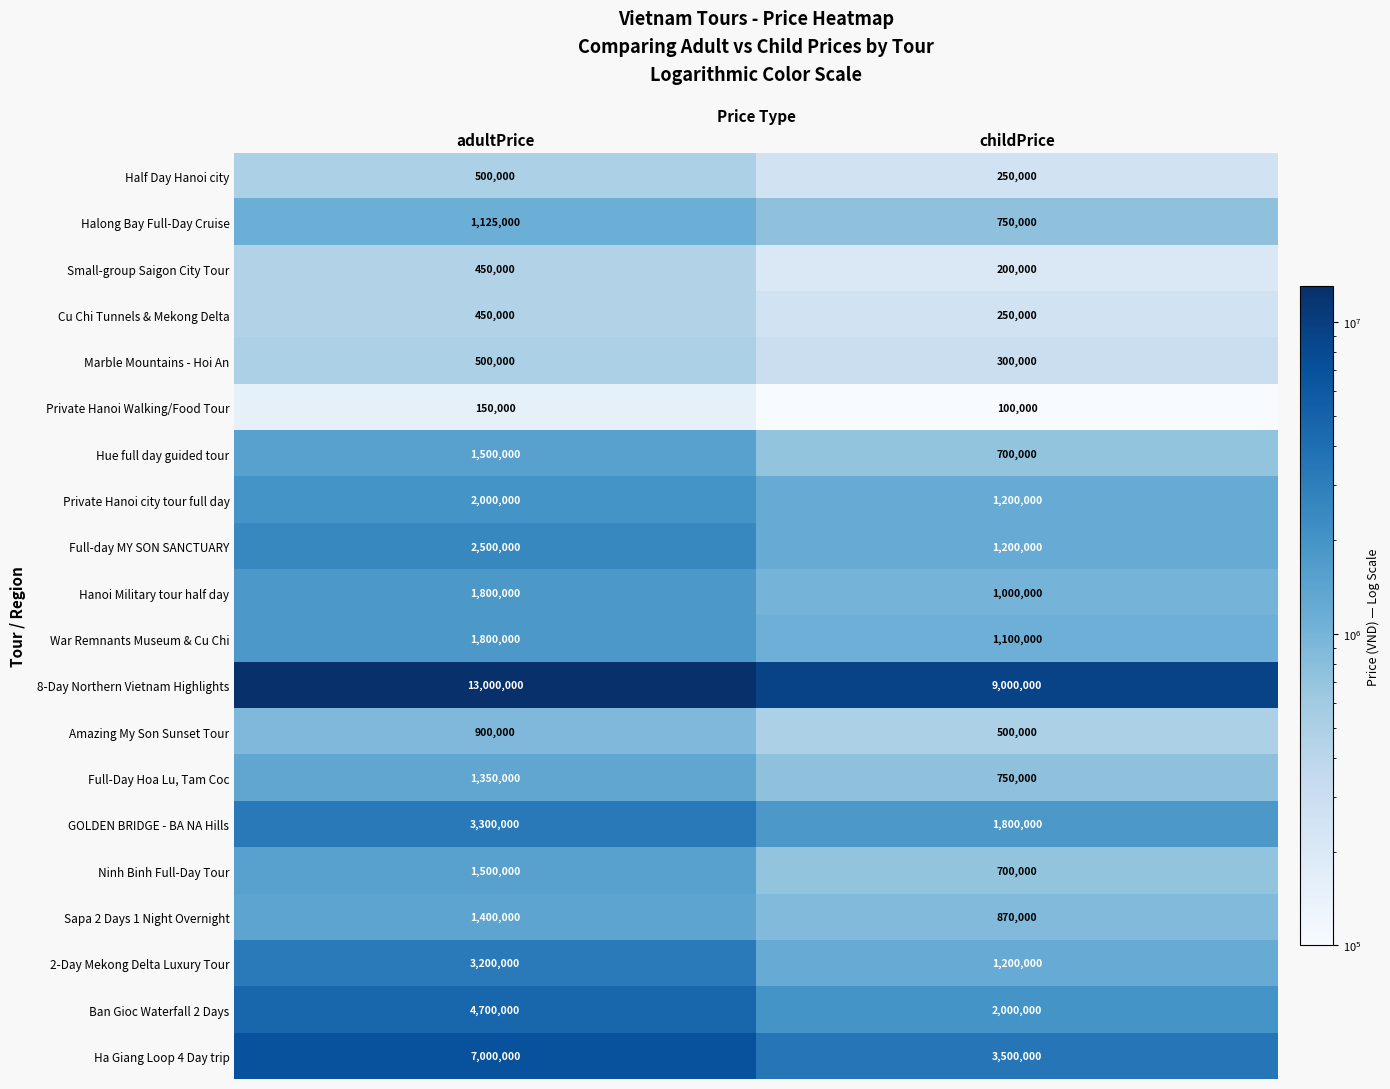

What is the difference between the GOLDEN BRIDGE - BA NA Hills values at adultPrice and childPrice?

1500000